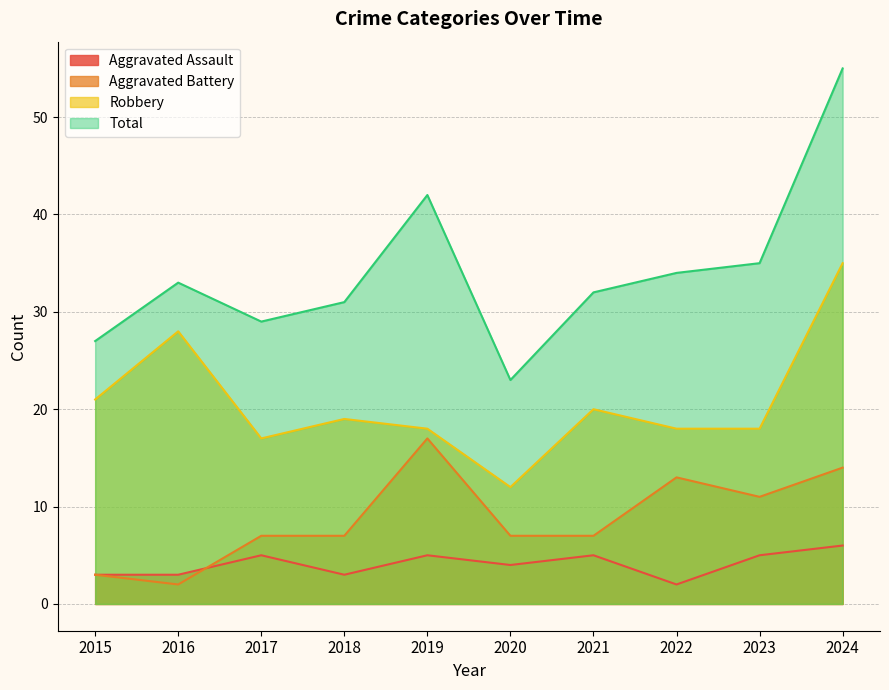

What are all the series names shown in the legend?

Aggravated Assault, Aggravated Battery, Robbery, Total